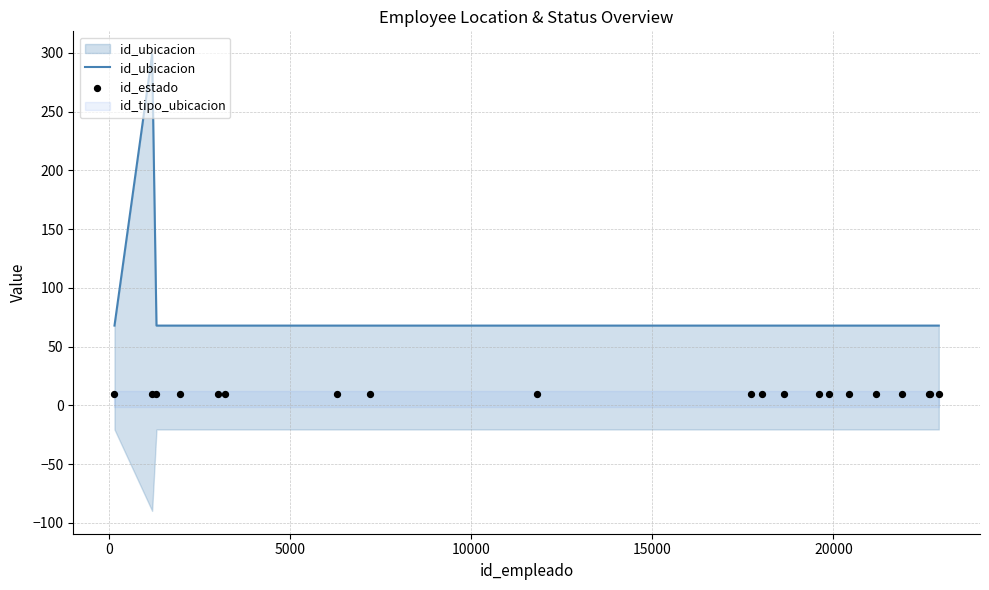

Which series reaches the maximum Y coordinate?

id_ubicacion